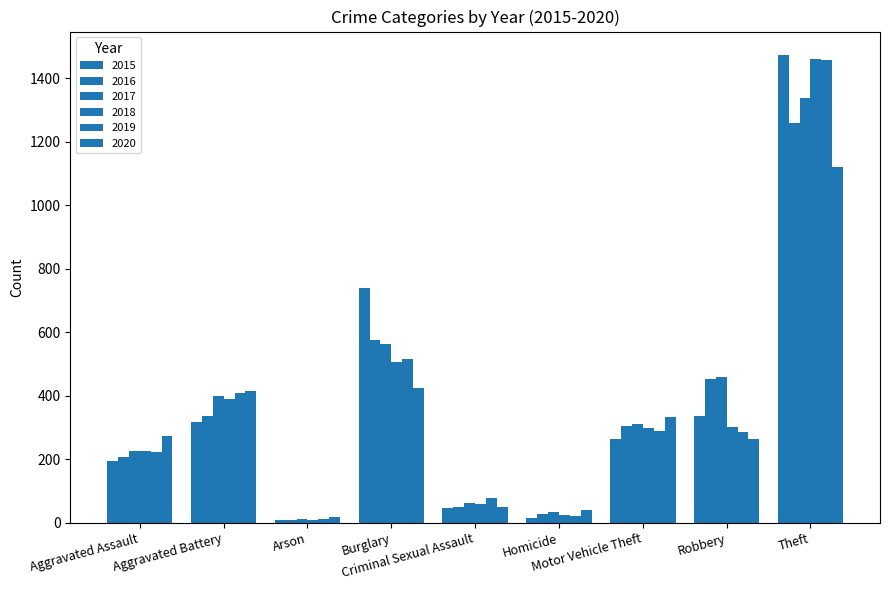

Which series has the largest range (max minus min)?

2015